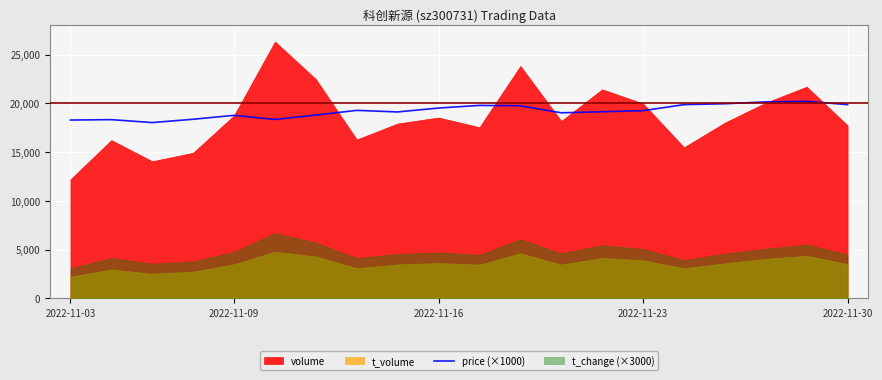

What is the minimum value for price (×1000)?

18030